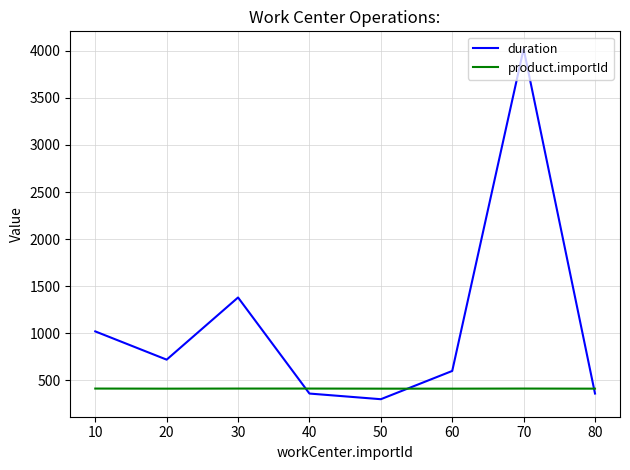

The product.importId series shows 412 at 60. True or false?

True